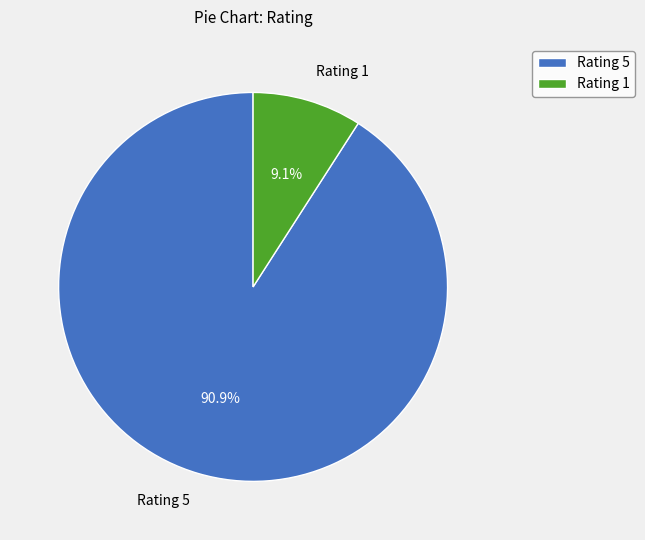

Between Rating 1 and Rating 5, which is larger?

Rating 5